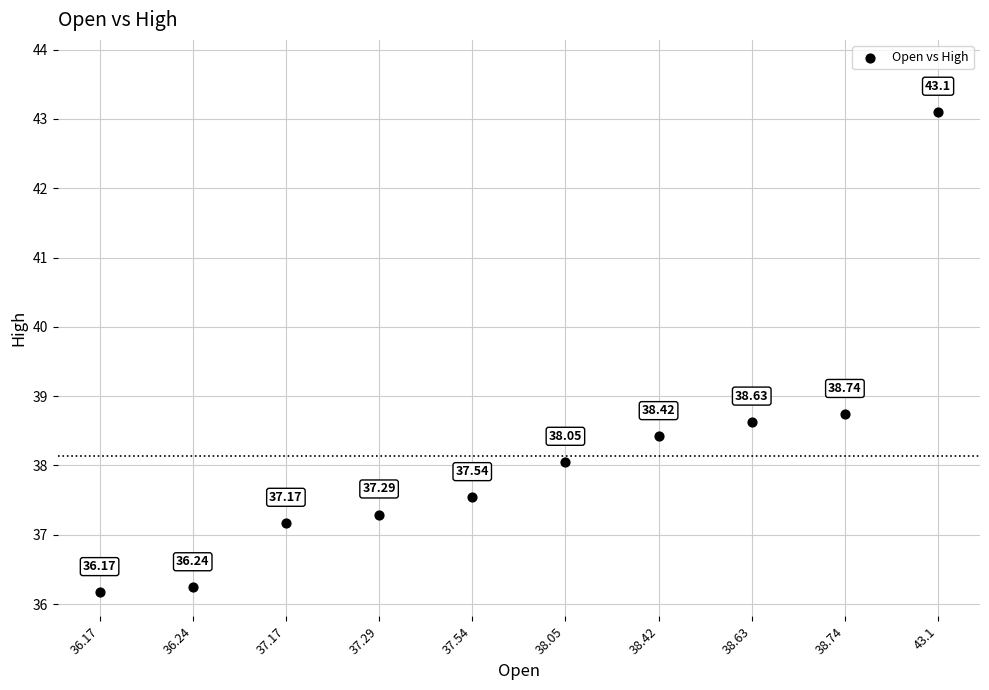

What is the average Y value?

38.1